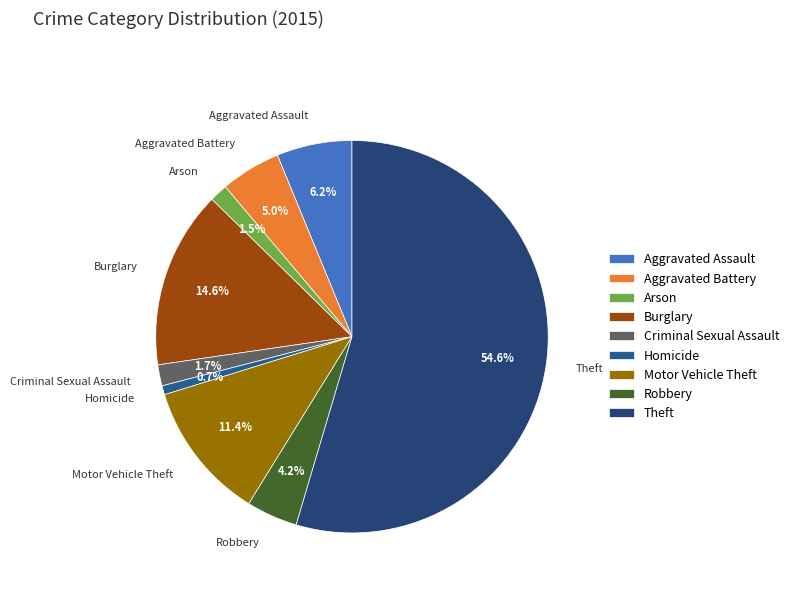

Which slice is the largest?

Theft